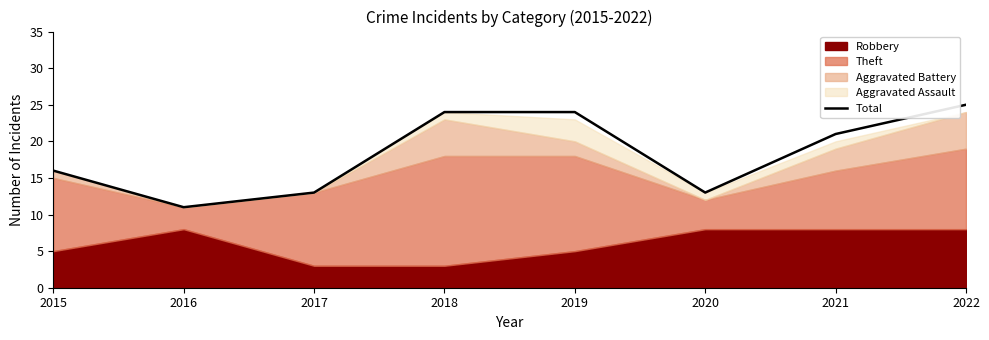

How many interior local valleys (lower than both neighbors) does the data have?

2